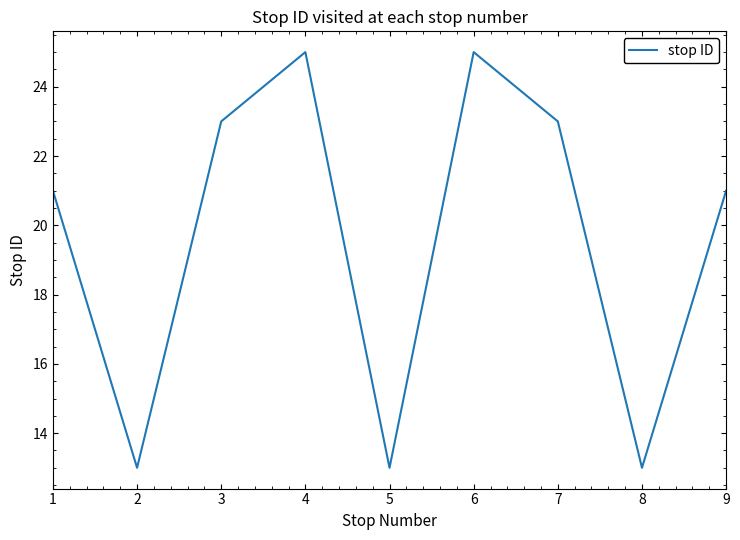

What is the smallest value displayed?

13